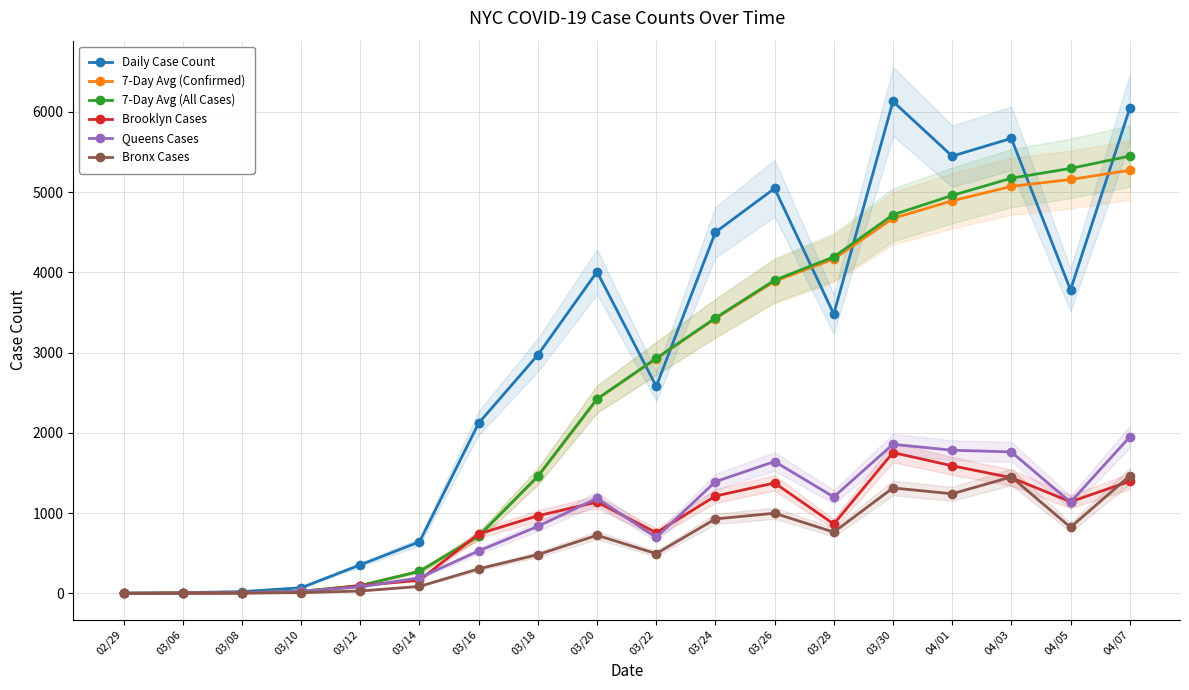

Which label corresponds to the largest value in the chart?

03/30